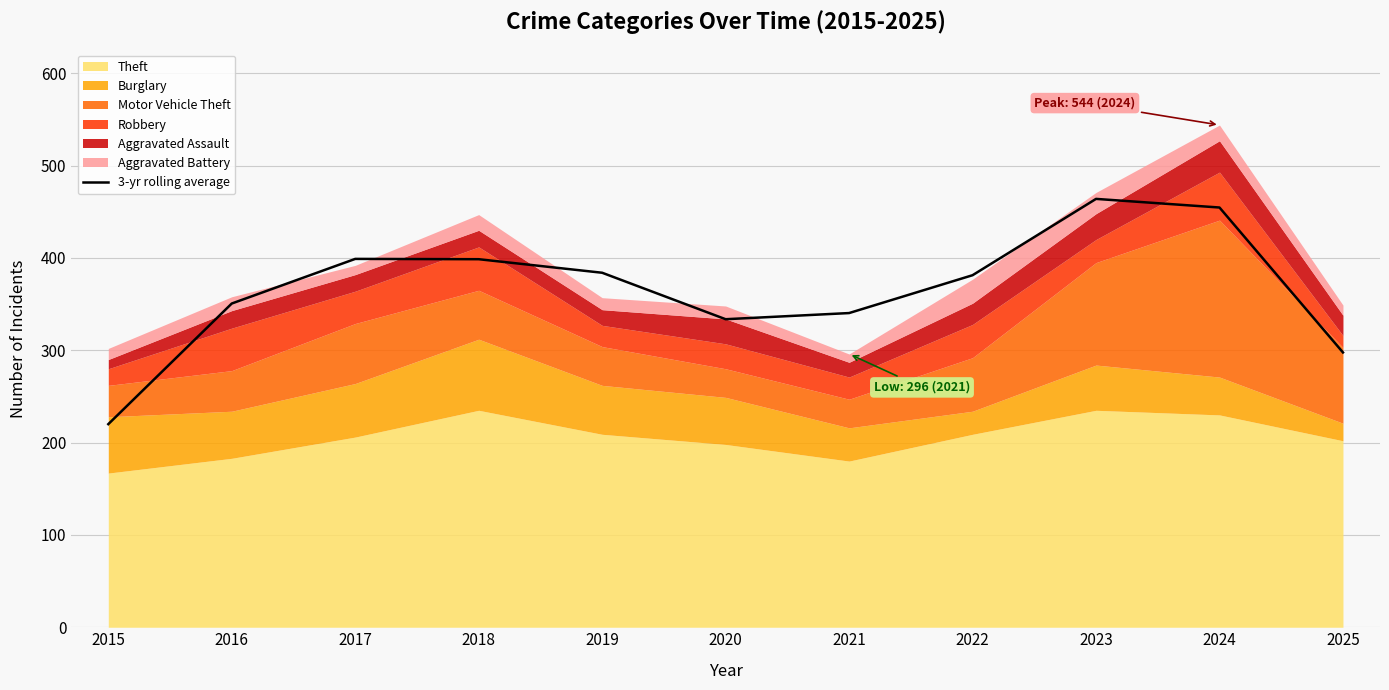

What is the change in value from 2017 to 2018?

-0.3